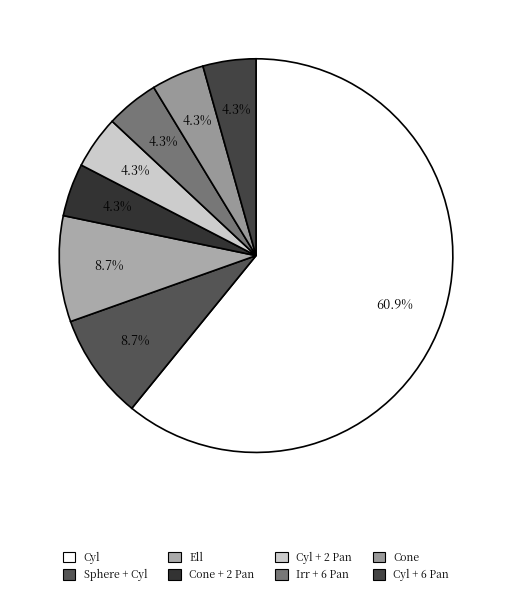

Which category has the biggest portion of the pie?

Cyl